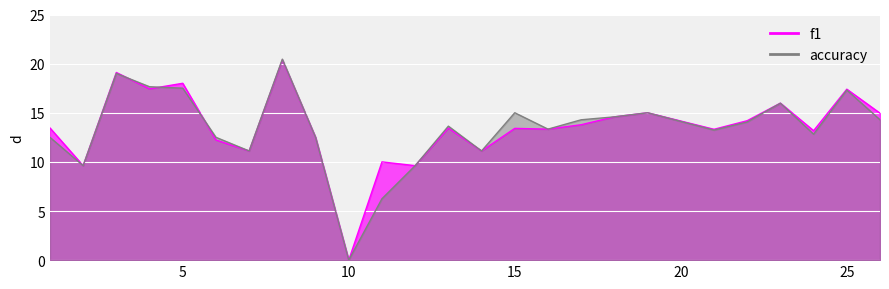

True or false: f1 and accuracy intersect in this chart.

True